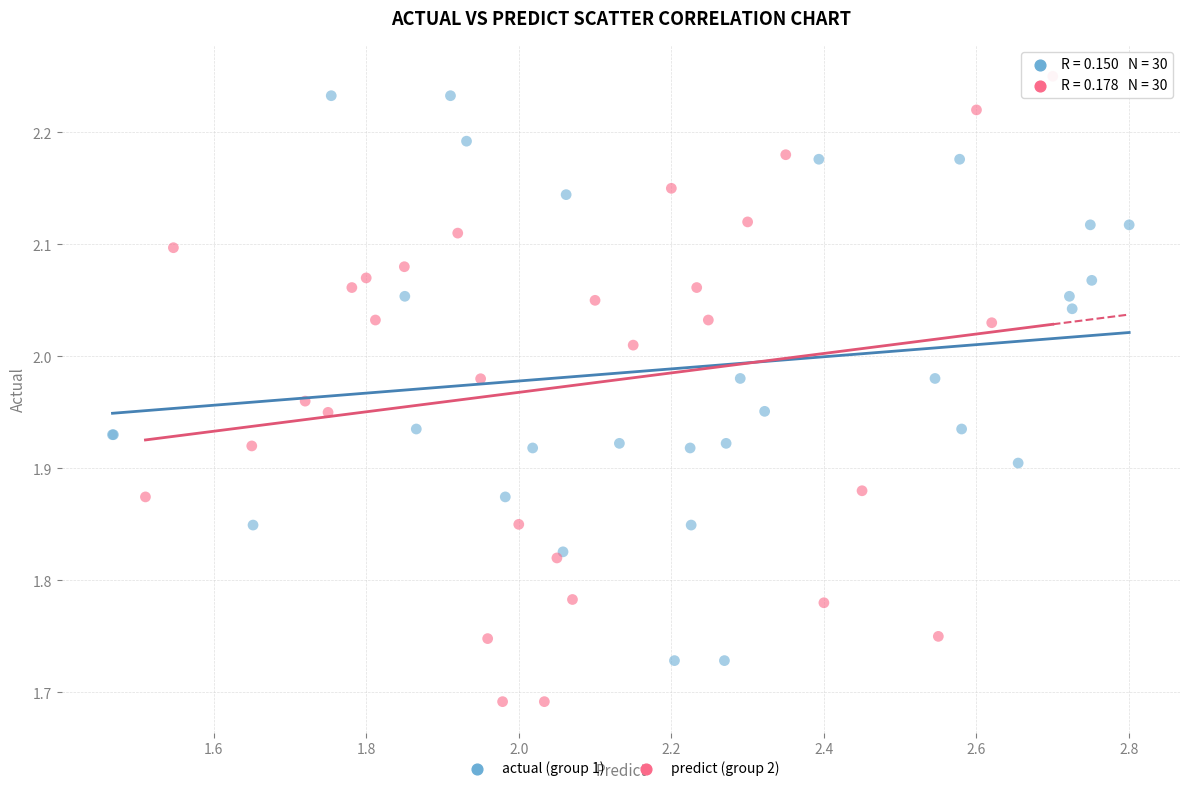

What are all the series names shown in the legend?

actual (group 1), predict (group 2)